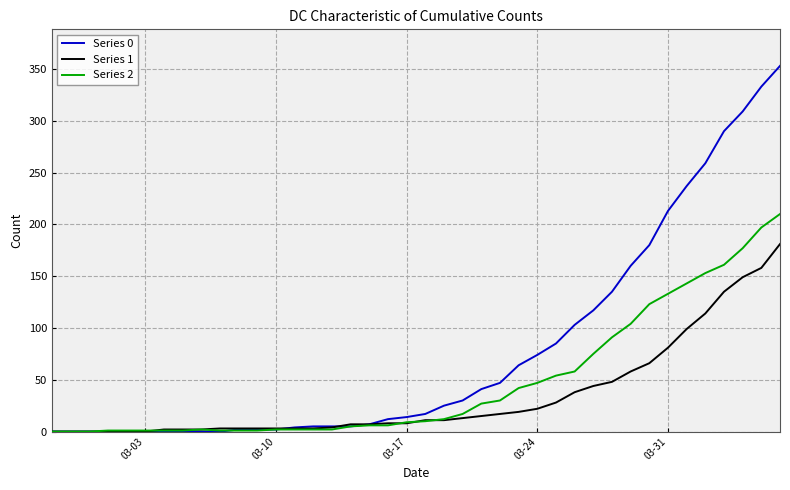

Which series has the largest total across all categories?

Series 0